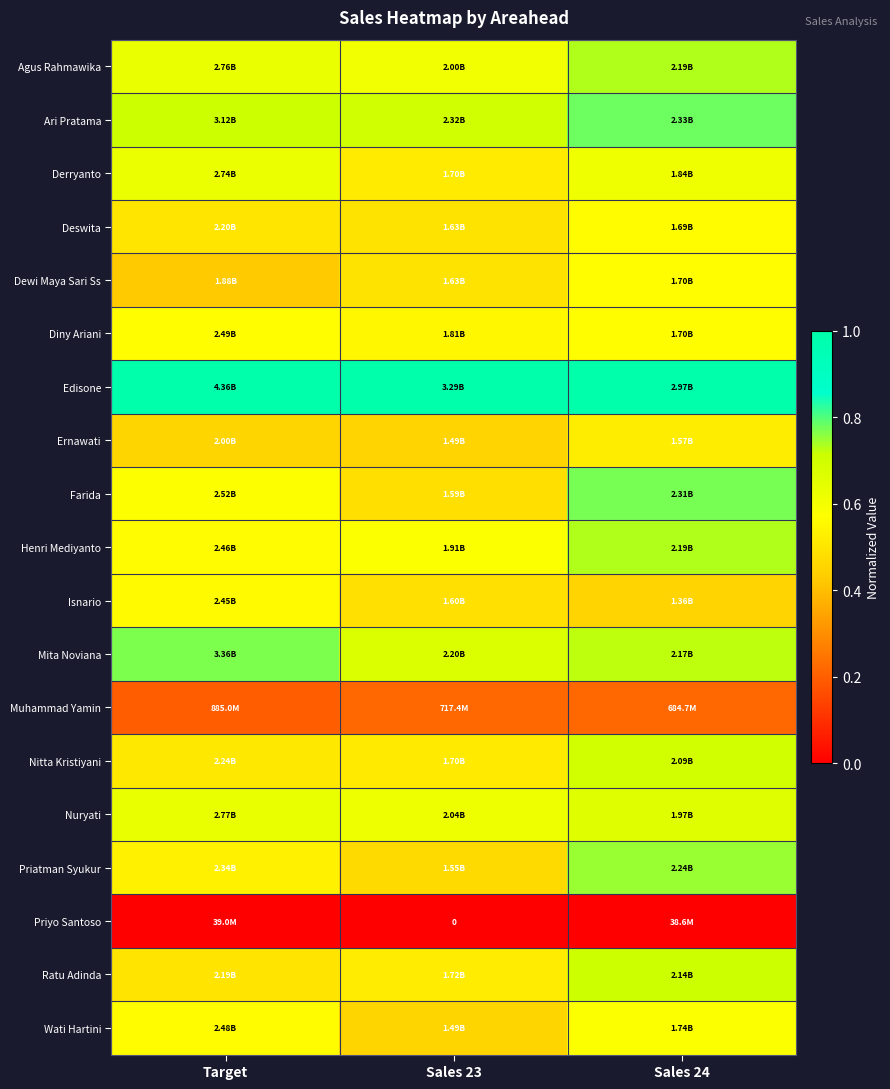

Rank the series at Sales 23 from highest to lowest value.

Edisone, Ari Pratama, Mita Noviana, Nuryati, Agus Rahmawika, Henri Mediyanto, Diny Ariani, Ratu Adinda, Derryanto, Nitta Kristiyani, Deswita, Dewi Maya Sari Ss, Isnario, Farida, Priatman Syukur, Wati Hartini, Ernawati, Muhammad Yamin, Priyo Santoso